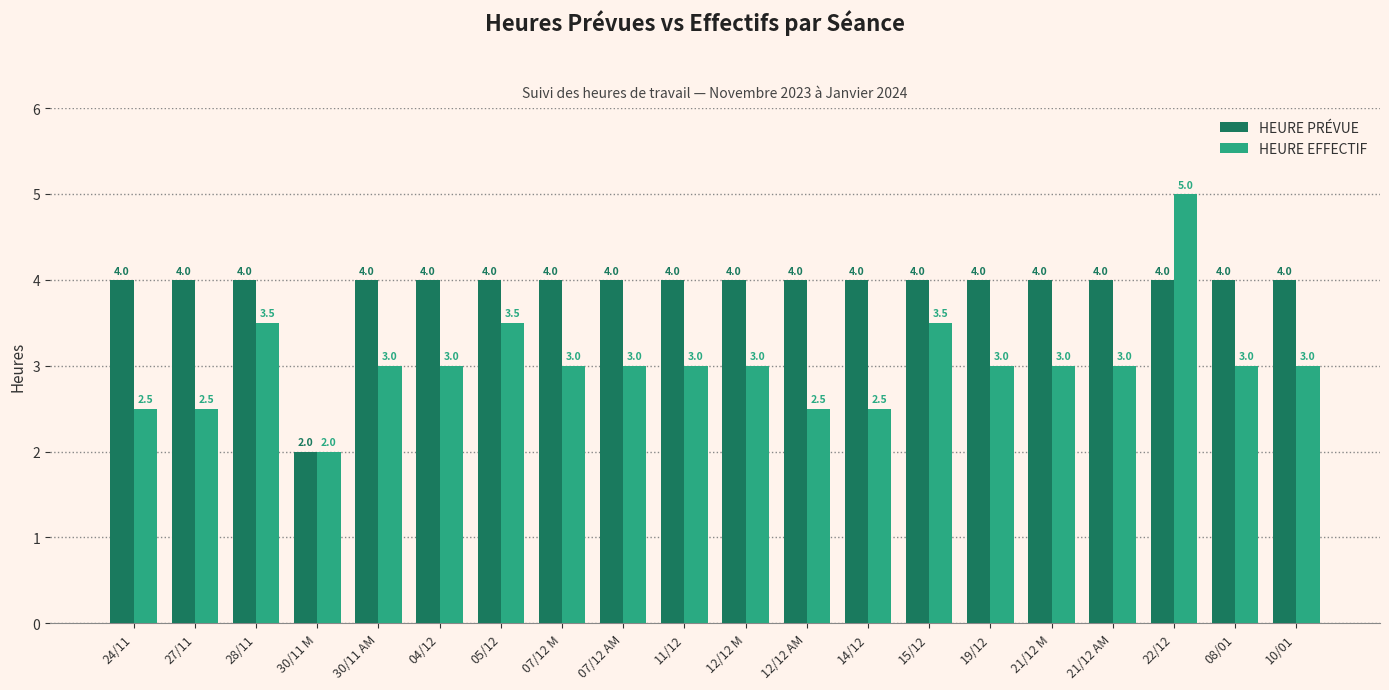

Which series has the widest spread of values?

HEURE EFFECTIF